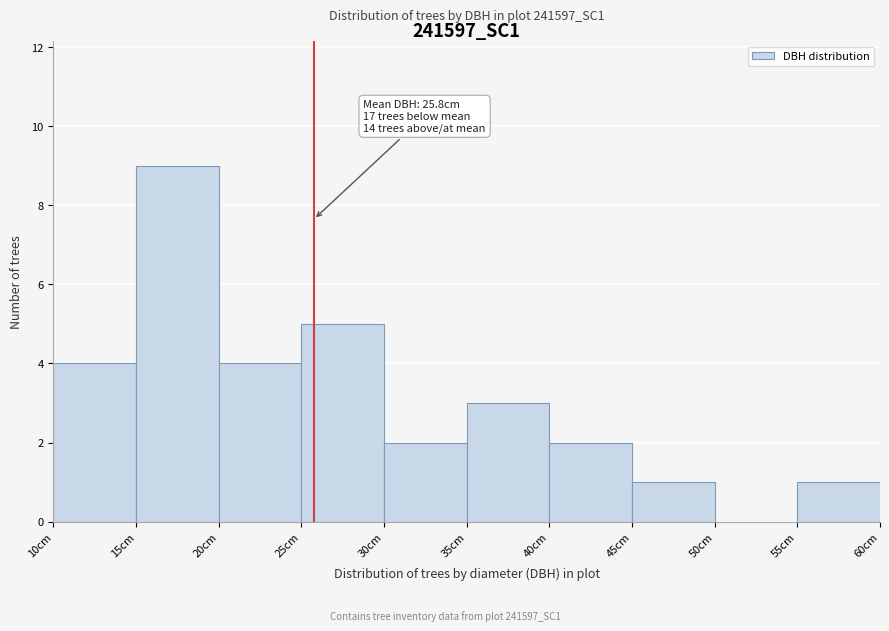

Over which range of the x-axis is the bar tallest?

15 to 20